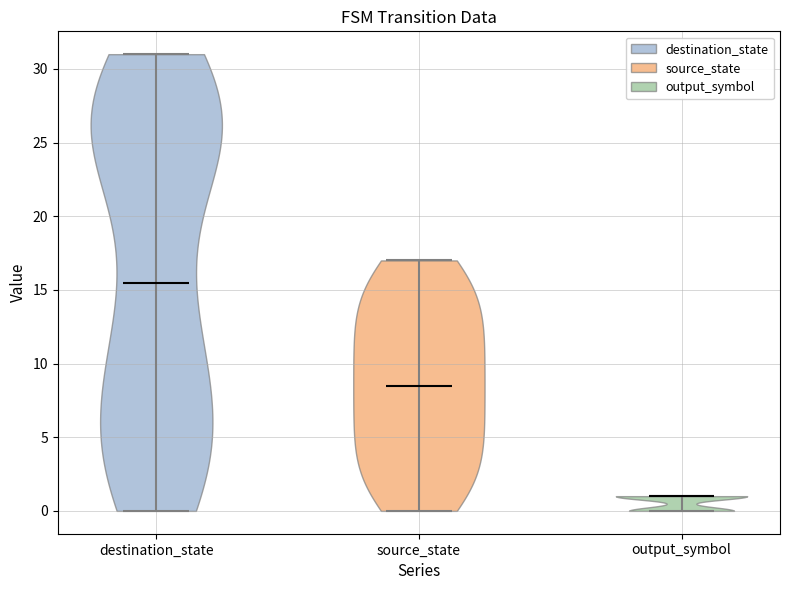

Which violin has the lowest median line?

output_symbol